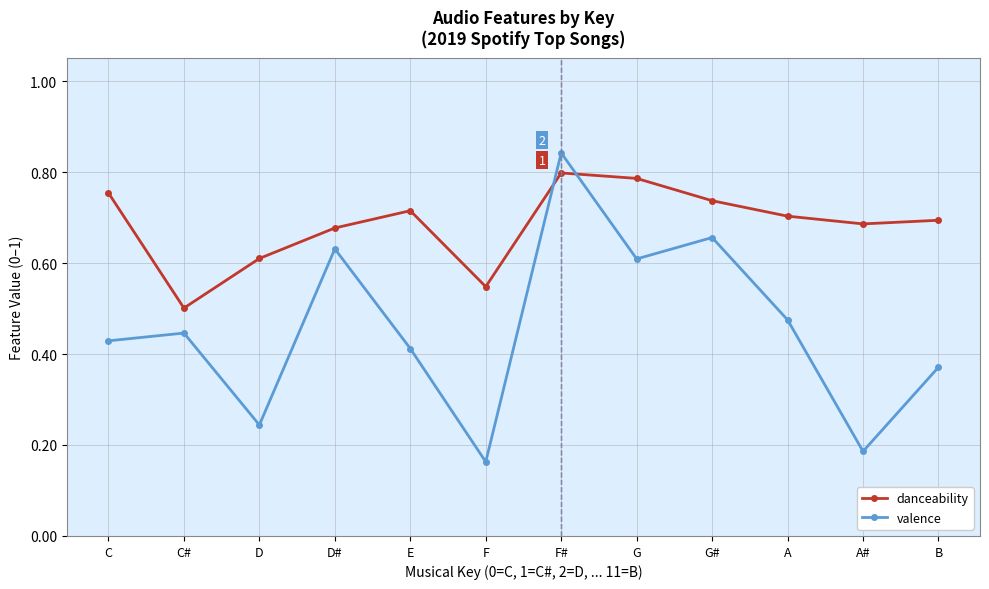

What are all the series names shown in the legend?

danceability, valence